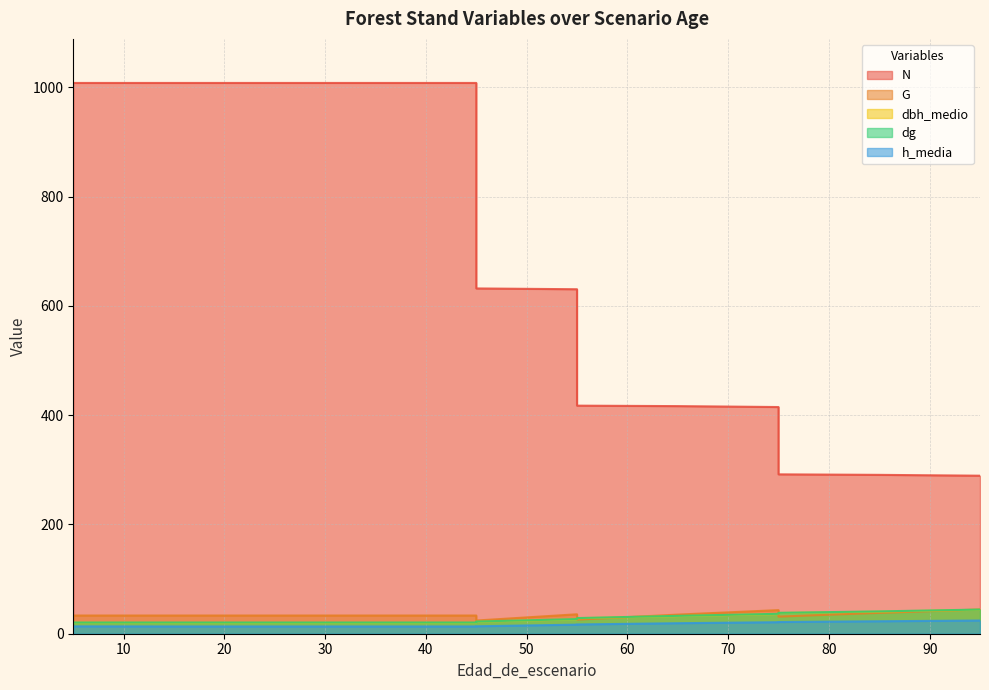

What is the average value of the dg series?

27.6